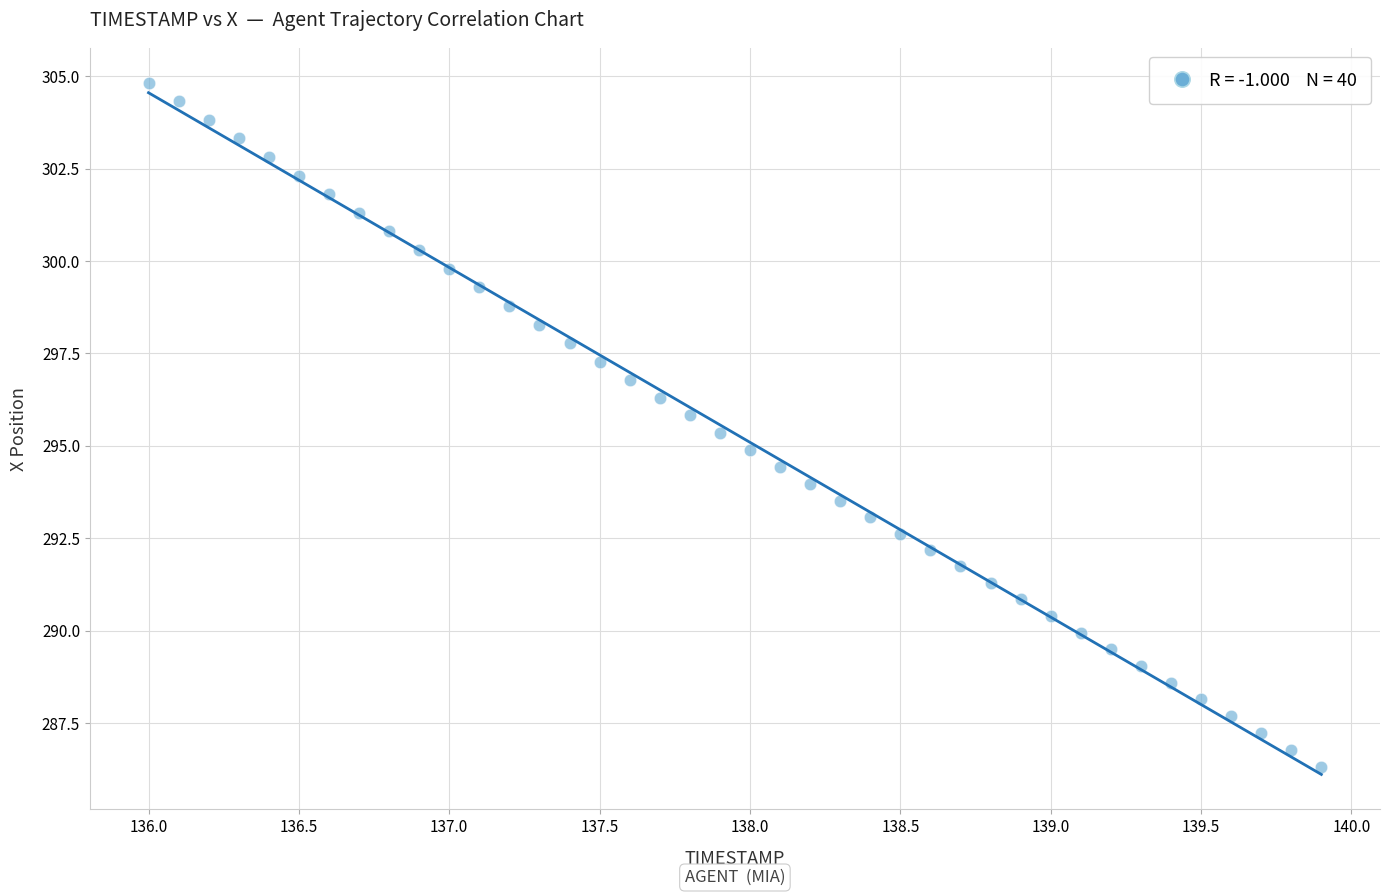

What is the range of Y values (max minus min)?

18.5